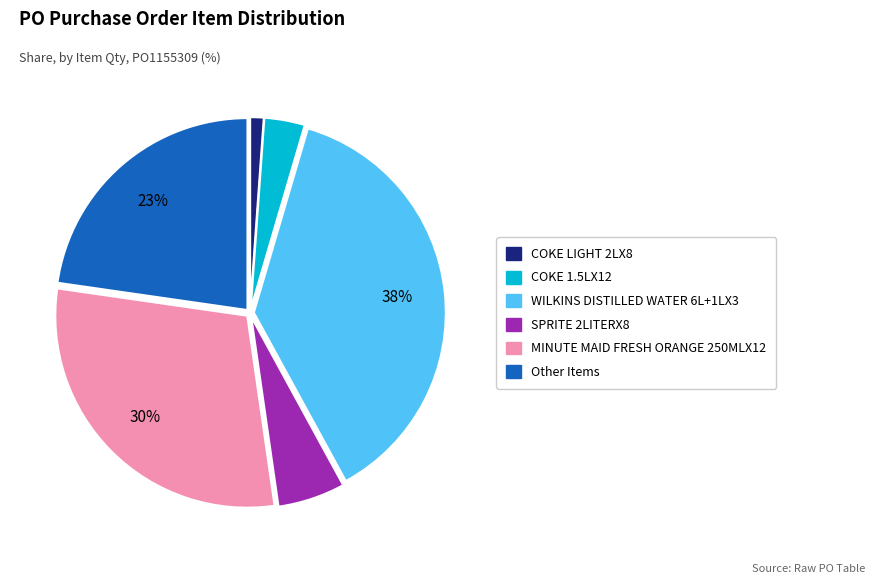

Is there any slice that represents more than half of the pie?

No